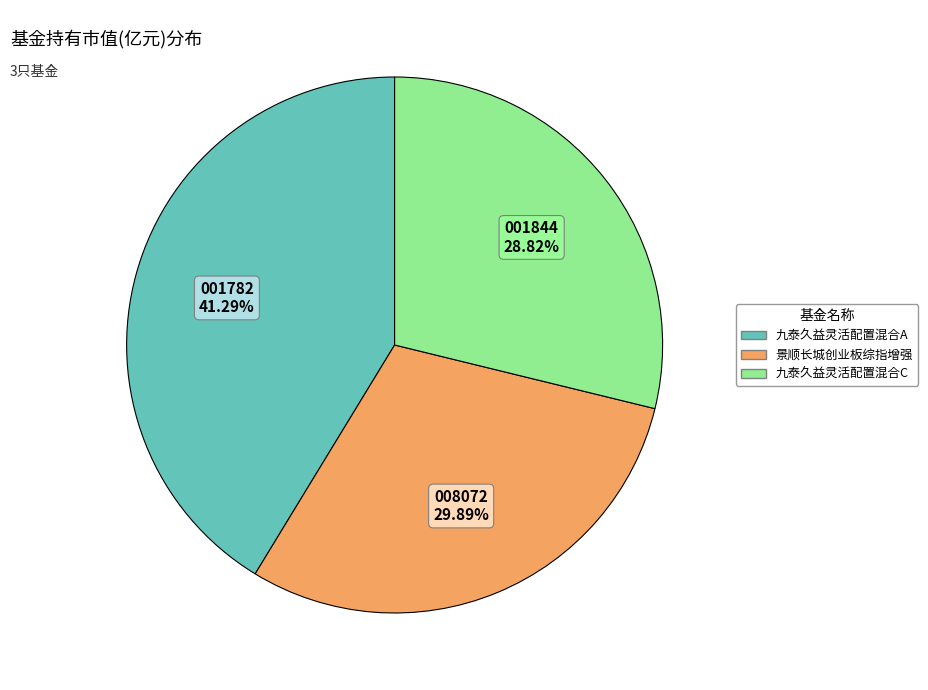

What percentage do 景顺长城创业板综指增强 and 九泰久益灵活配置混合C together represent?

58.7%